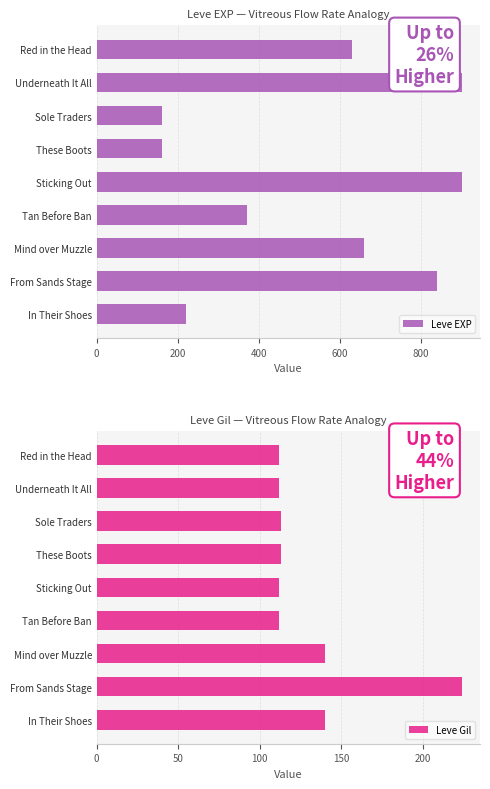

List the series in order of their peak value, lowest first.

Leve Gil, Leve EXP